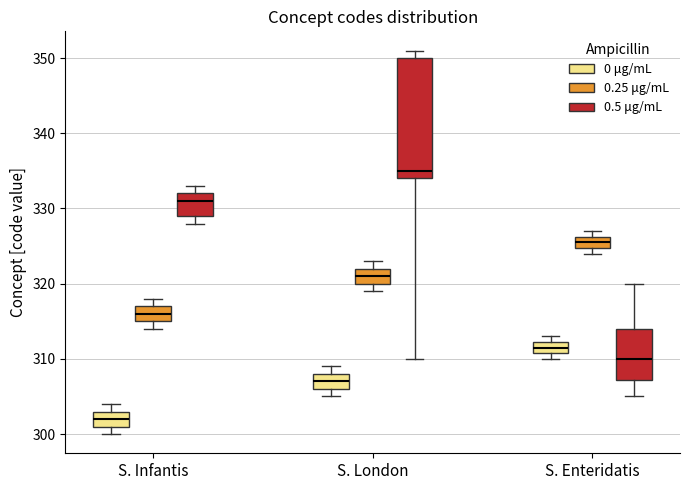

Where does the median line of the box for S. Infantis (0 μg/mL) sit on the y-axis? The values are not printed on the chart, so give them approximately, as read against the axis.

302